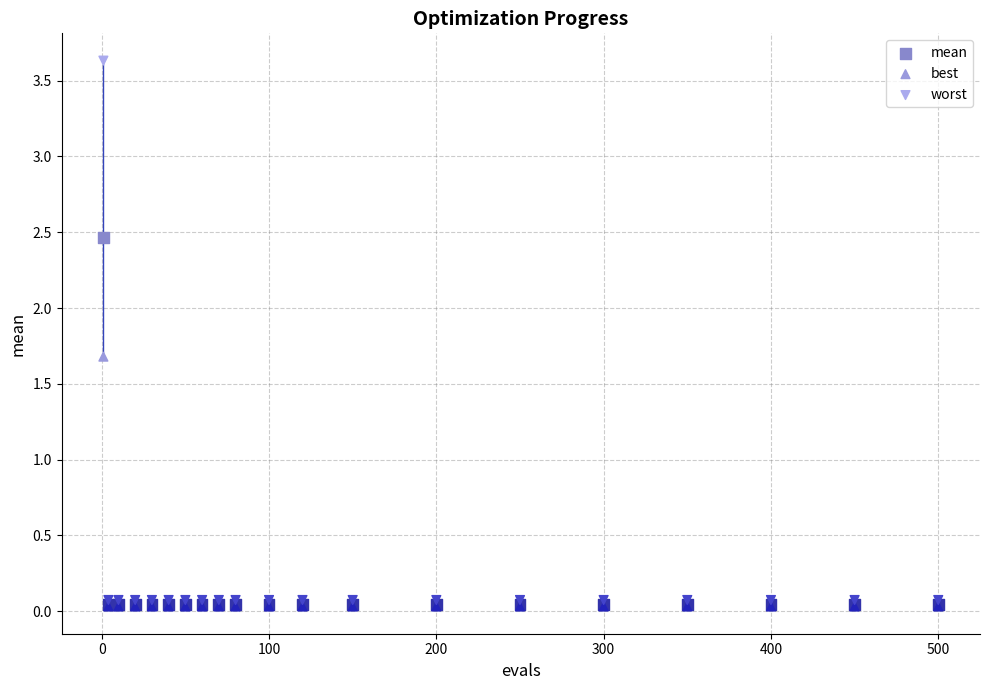

Across all series, what Y value is closest to 1?

1.7